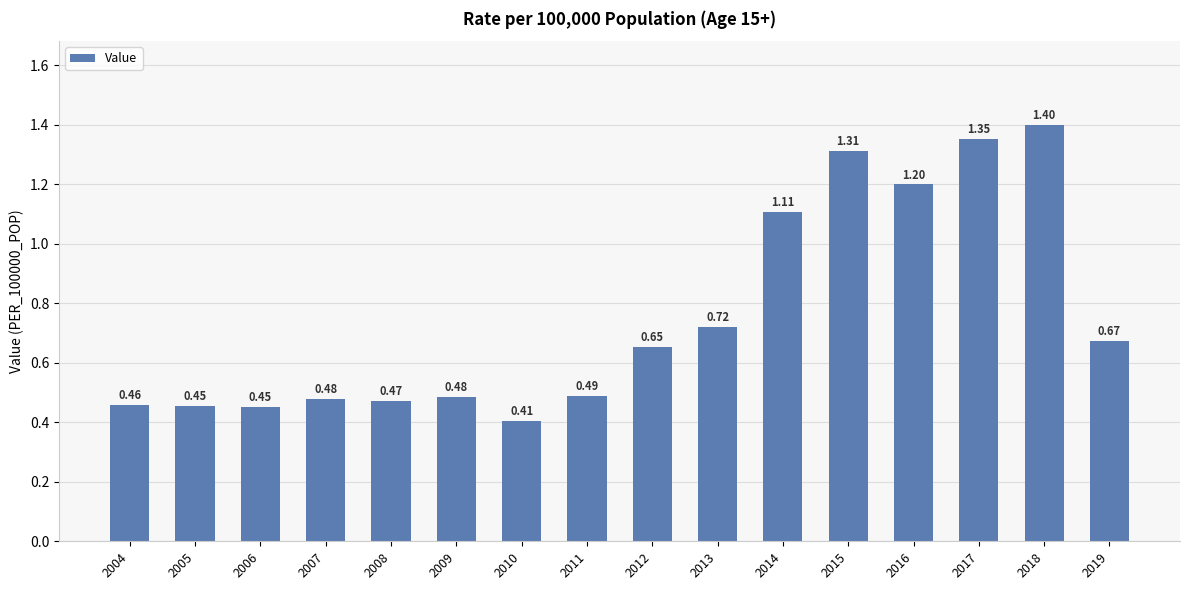

How many bars are there in total?

16